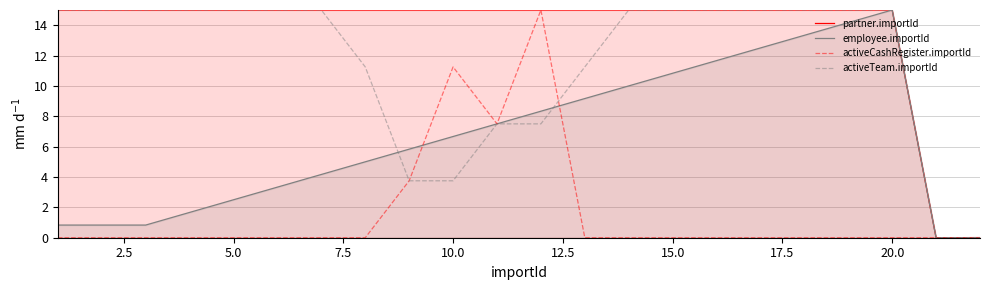

The value of activeCashRegister.importId at 15.0 is 0.0. True or false?

True